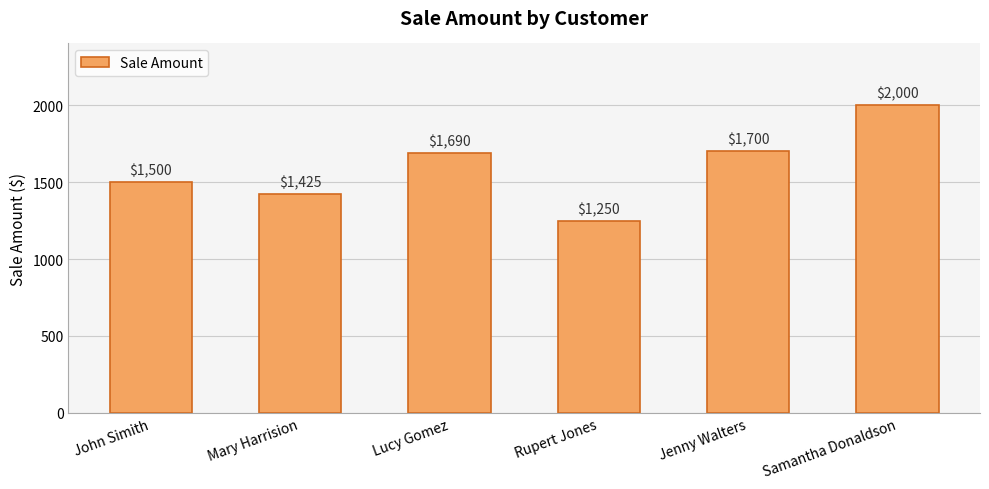

The value at John Simith is 2071. True or false?

False